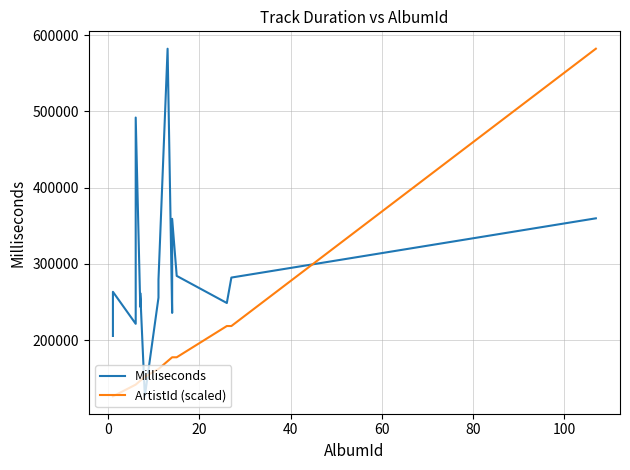

Reading left to right, extract all data points from this chart.

Milliseconds: 205662.0	263497.0	221570.0	300355.0	491885.0	243879.0	261955.0	126511.0	255869.0	255869.0	276688.0	279484.0	582086.0	235833.0	266266.0	323683.0	359157.0	284368.0	284368.0	248842.0	282174.0	359810.0
ArtistId (scaled): 126511.0	126511.0	141867.5	141867.5	141867.5	146986.3	146986.3	152105.1	162342.7	162342.7	162342.7	162342.7	172580.4	177699.2	177699.2	177699.2	177699.2	177699.2	177699.2	218649.8	218649.8	582086.0